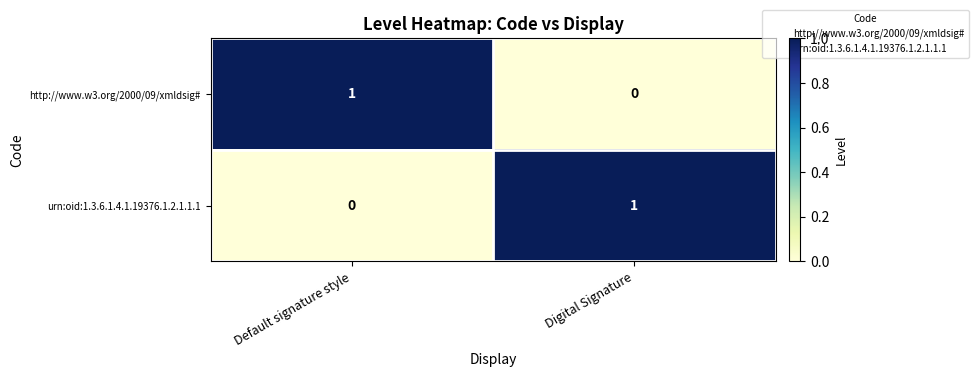

What is the spread (max minus min) of values at Digital Signature?

1